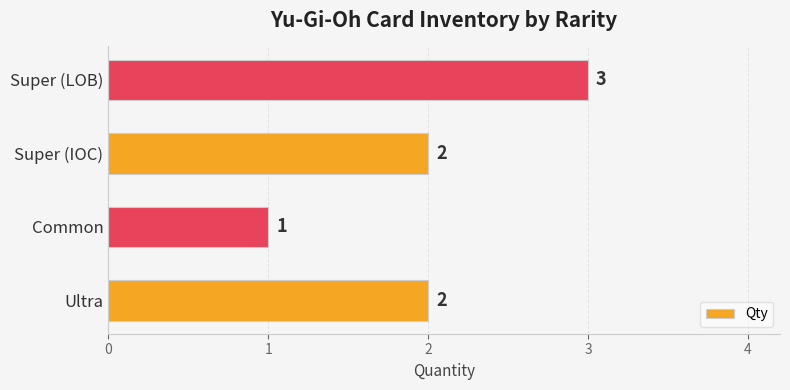

How many values are below 2?

1